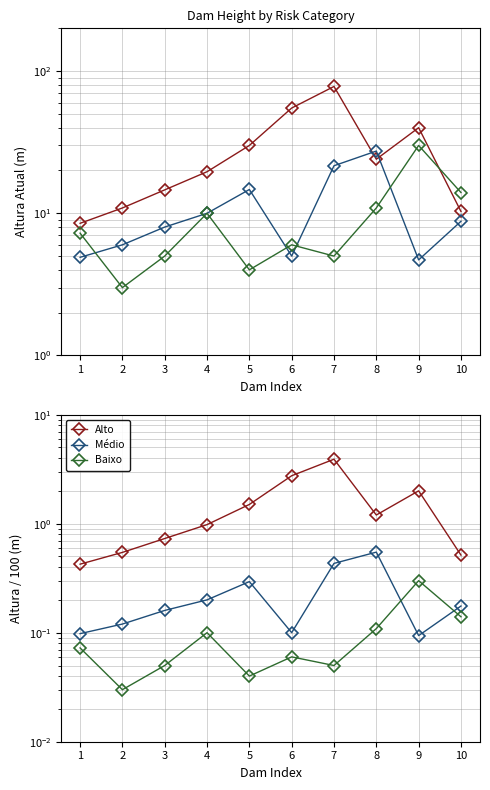

Reading left to right, transcribe all the data shown in this chart.

Alto: 0.4	0.5	0.7	1.0	1.5	2.8	3.9	1.2	2.0	0.5
Médio: 0.1	0.1	0.2	0.2	0.3	0.1	0.4	0.5	0.1	0.2
Baixo: 0.1	0.0	0.1	0.1	0.0	0.1	0.1	0.1	0.3	0.1